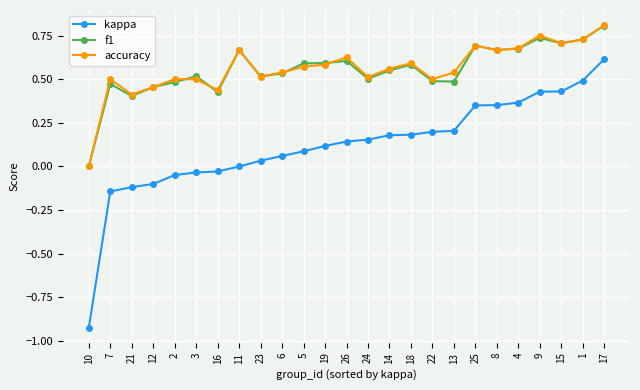

What position from the right is 11?

18